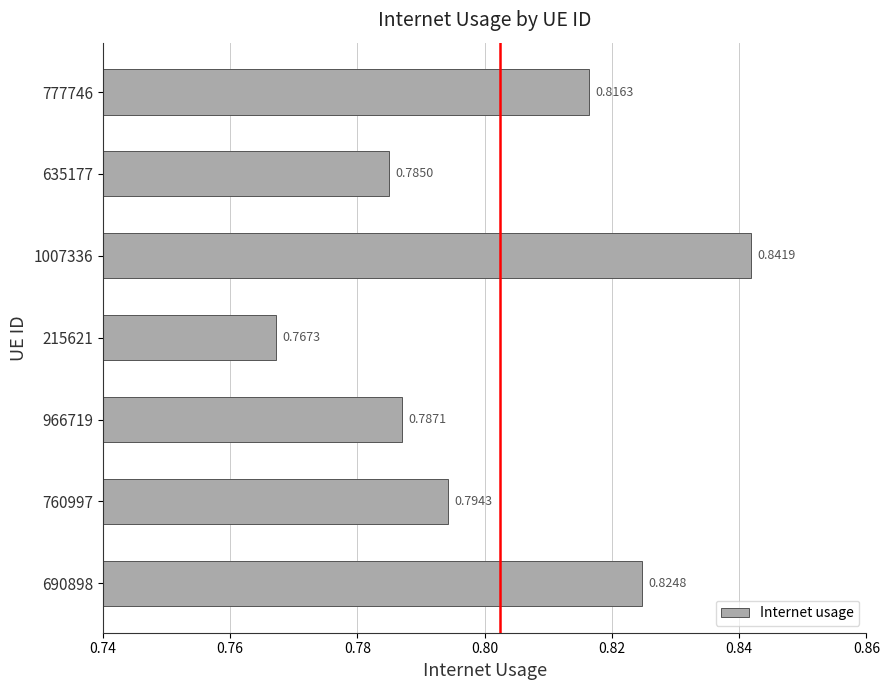

How many data points does each series have?

7